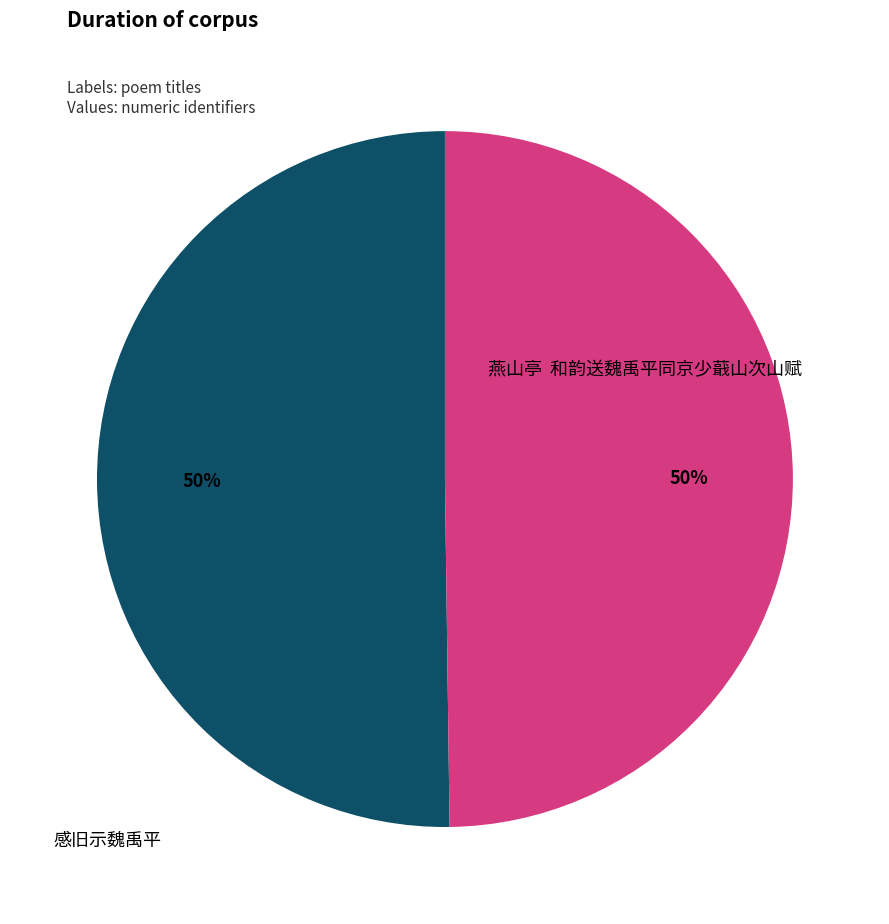

How much of the chart is everything except 感旧示魏禹平?

50.2%